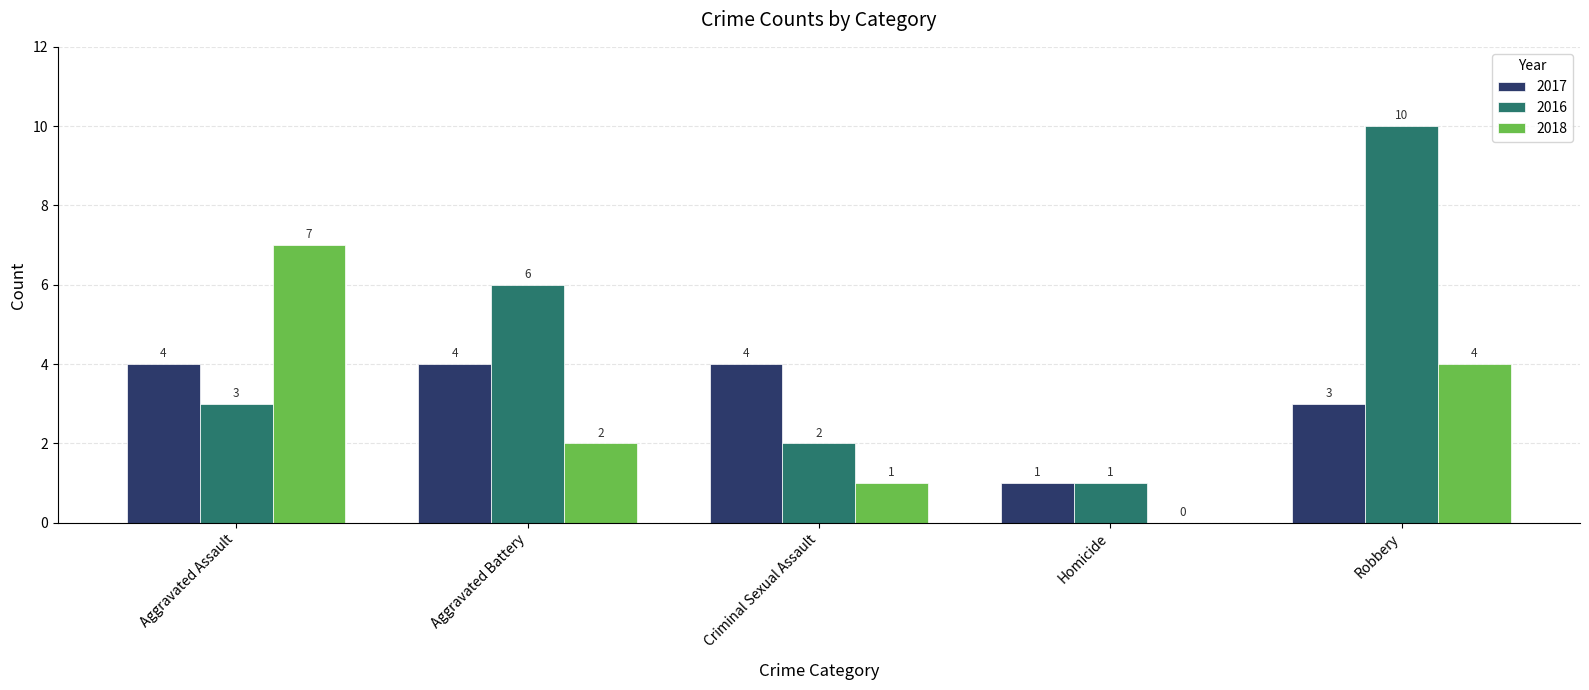

What is the sum of the 2016 values at Homicide and Aggravated Battery?

7